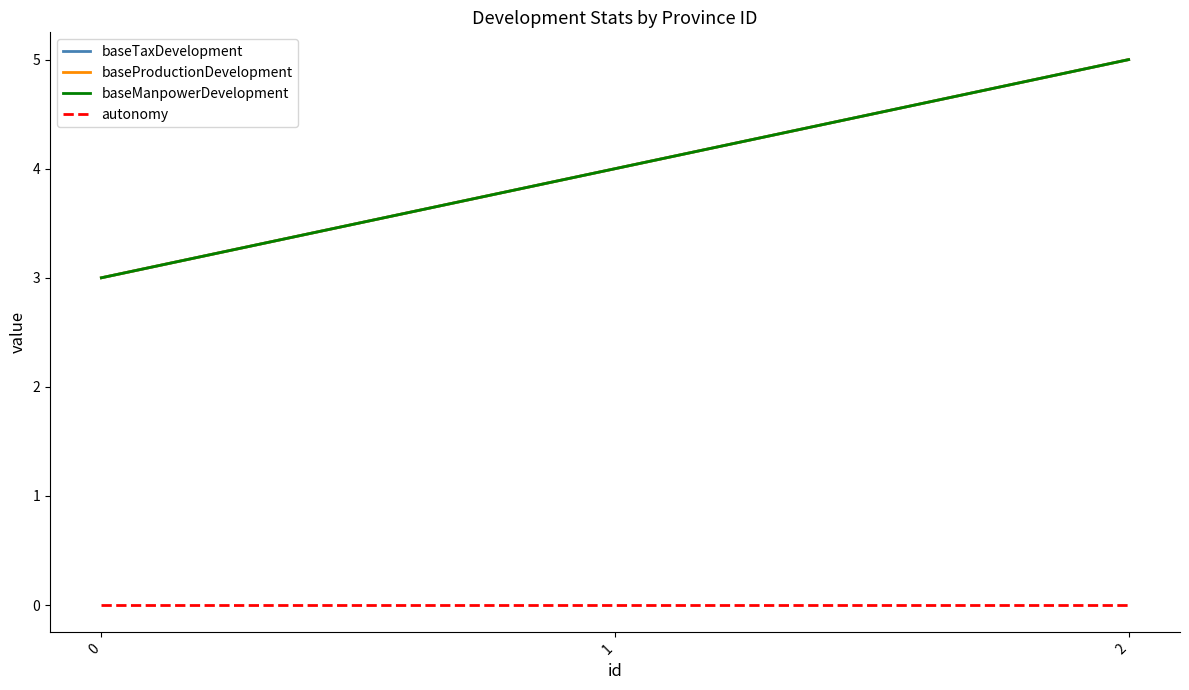

Does the chart display data point markers on the line(s)?

No